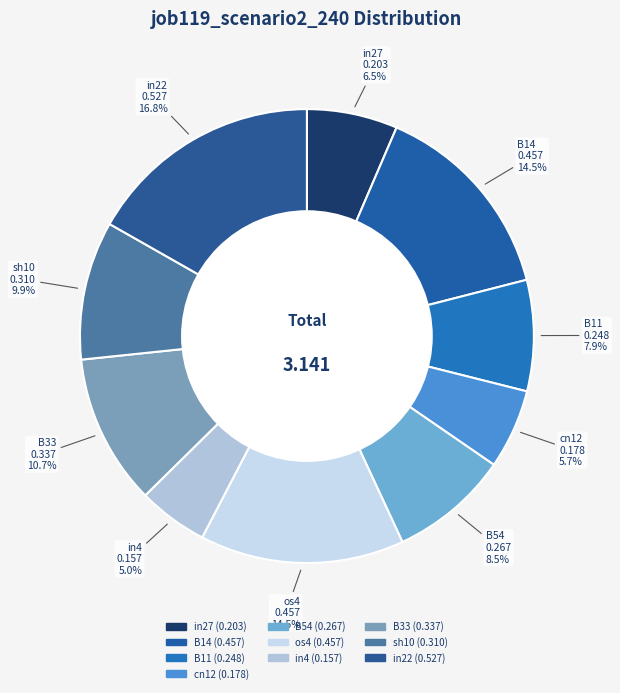

How many slices are in this pie chart?

10